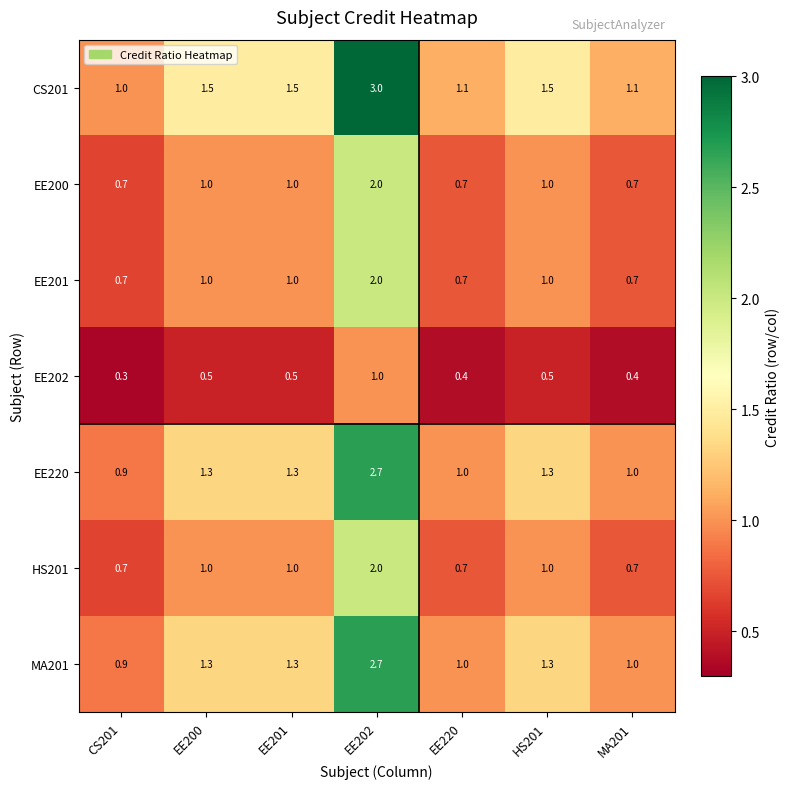

Which series has the widest spread of values?

CS201